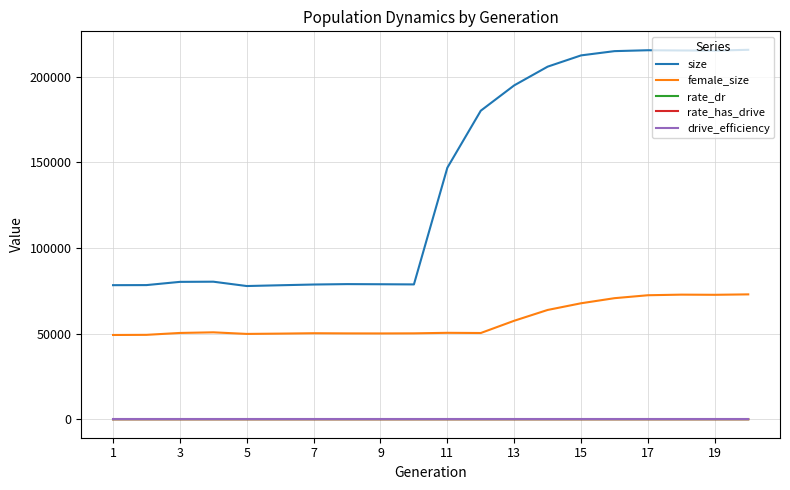

Is this an area chart (filled region under the line)?

No